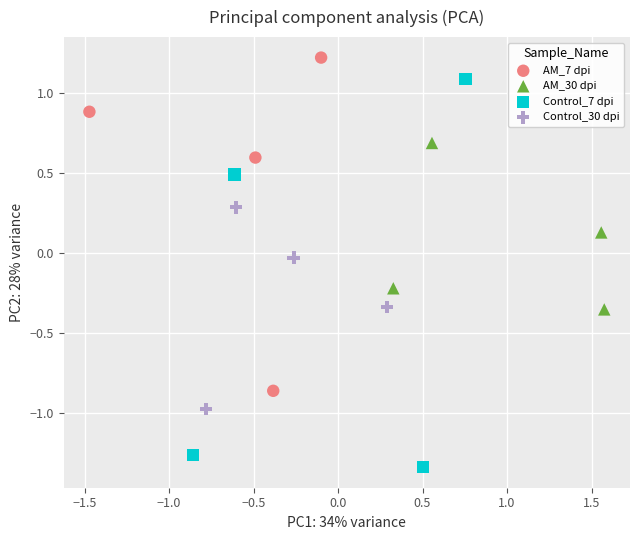

Which series reaches the minimum Y coordinate?

Control_7 dpi